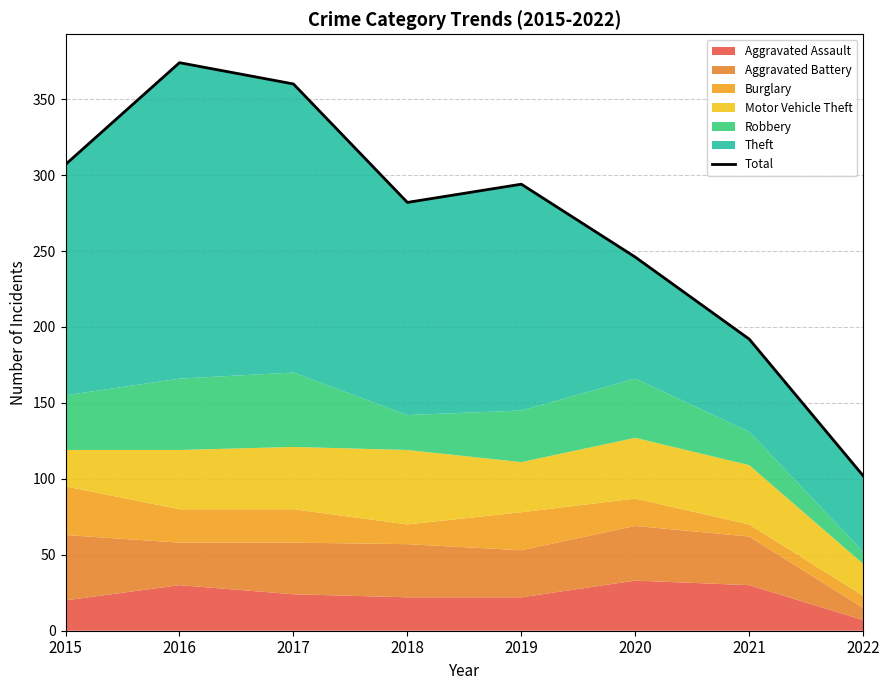

Which category has the highest value across all series?

2016